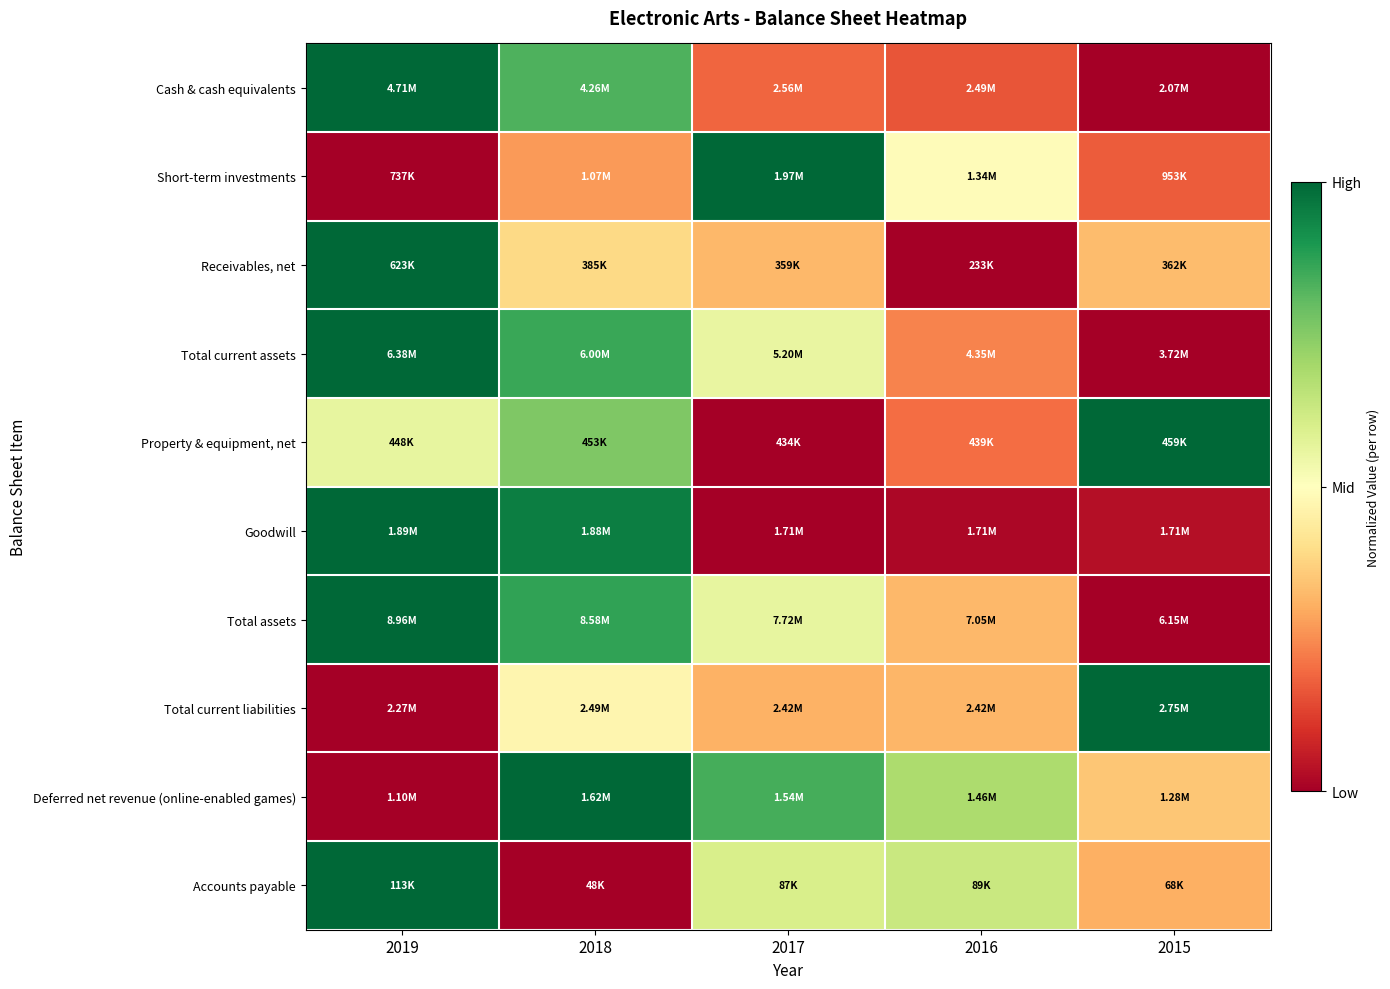

How many distinct data groups are displayed?

10